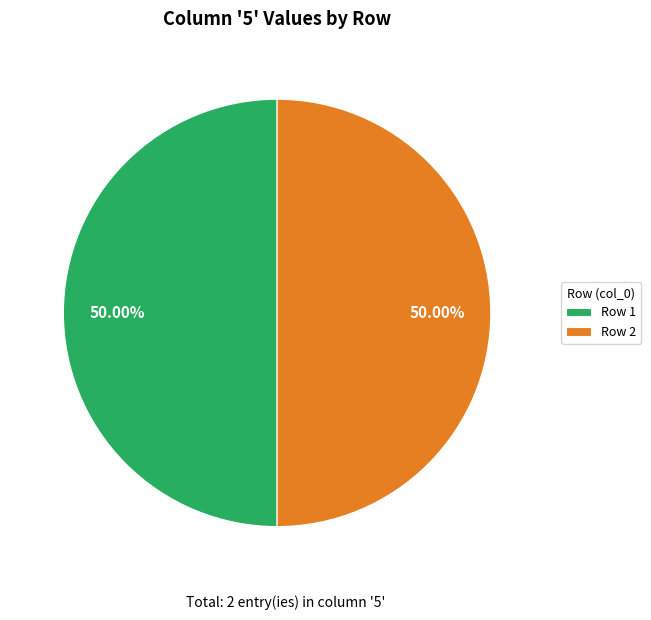

Approximately how many times larger is the value at Row 1 compared to Row 2?

1.0